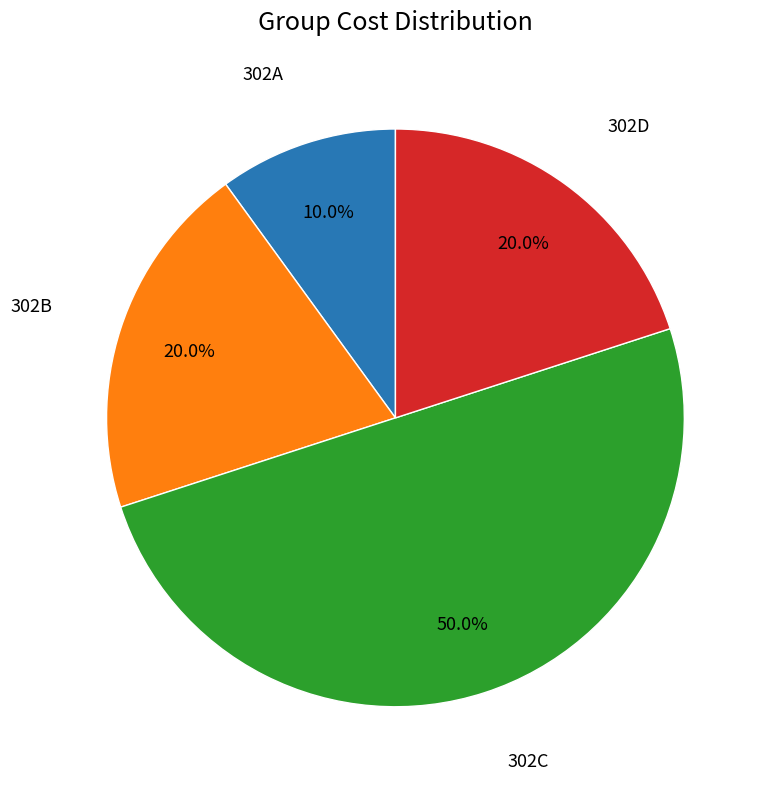

Count the number of slices in the pie.

4